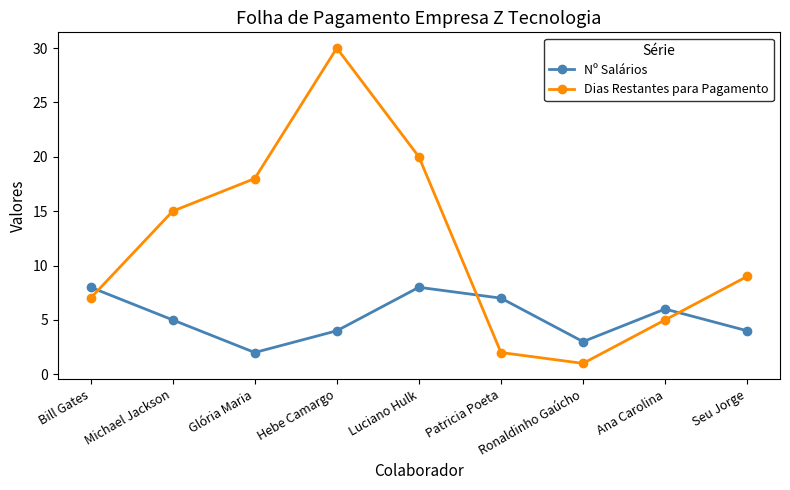

At which category is the sum across all series the highest?

Hebe Camargo